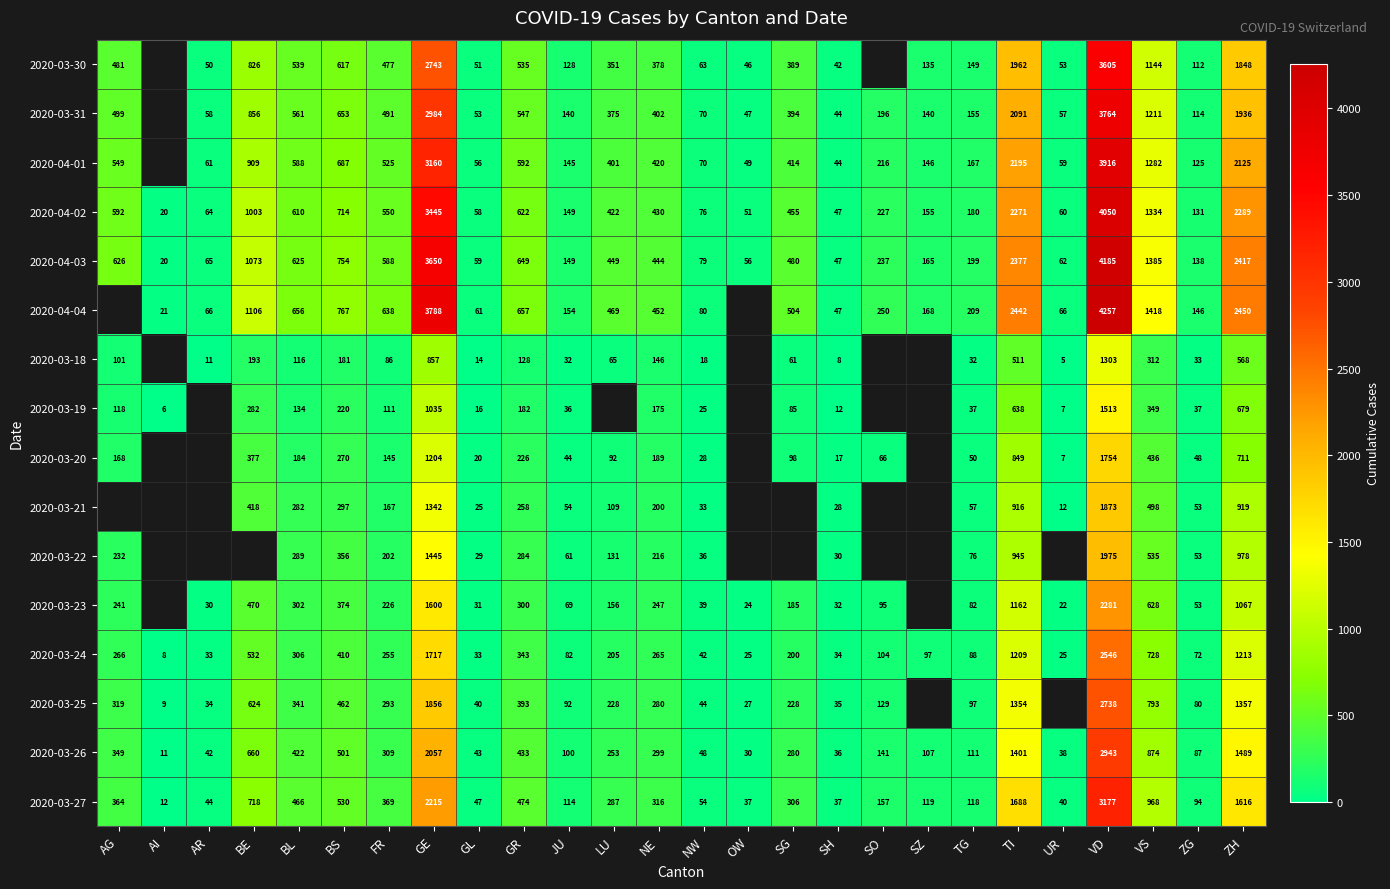

What is the total value across all series at JU?

1549